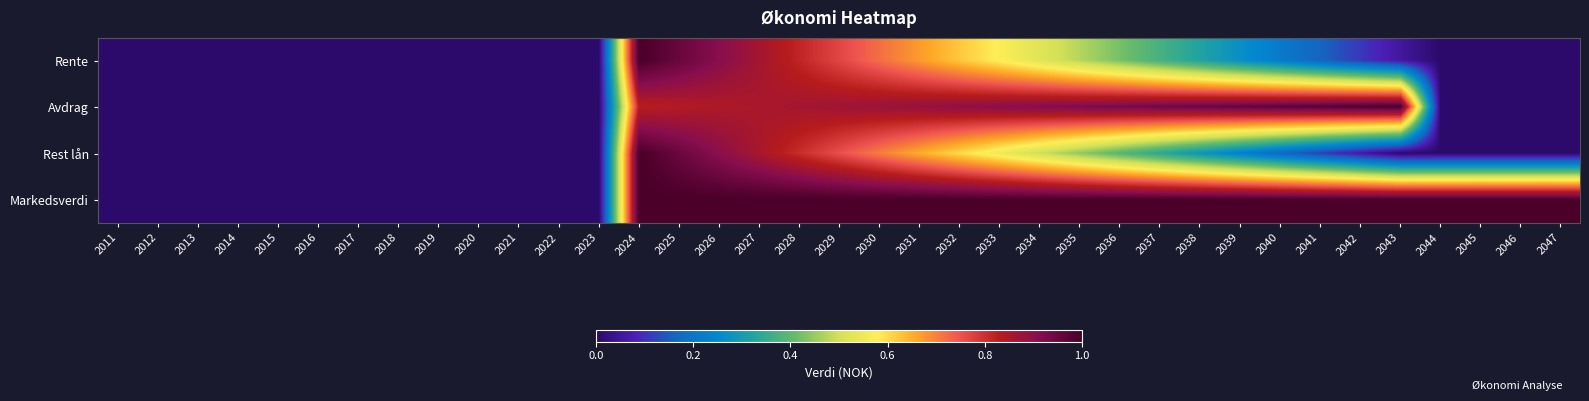

List the series in order of their peak value, highest first.

Rente, Avdrag, Rest lån, Markedsverdi